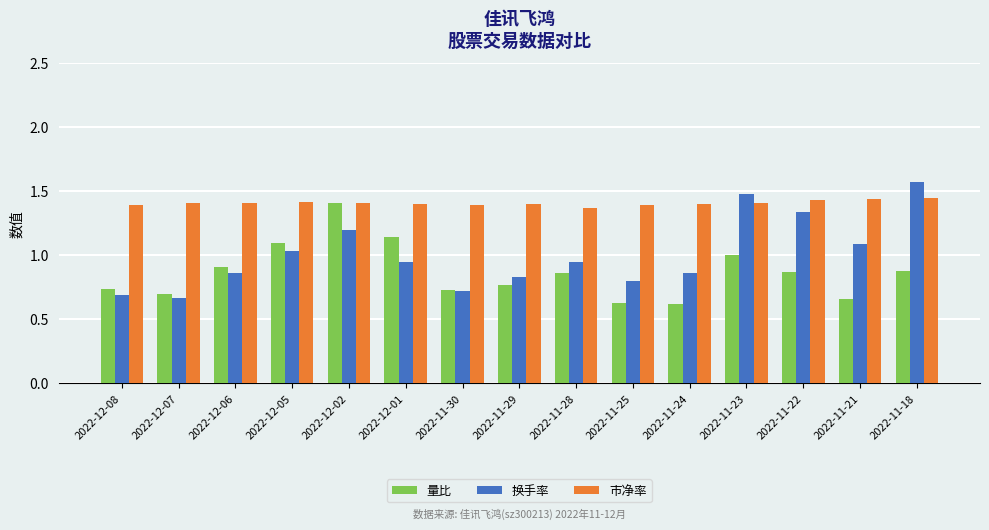

Which category has the highest value in the 换手率 series?

2022-11-18